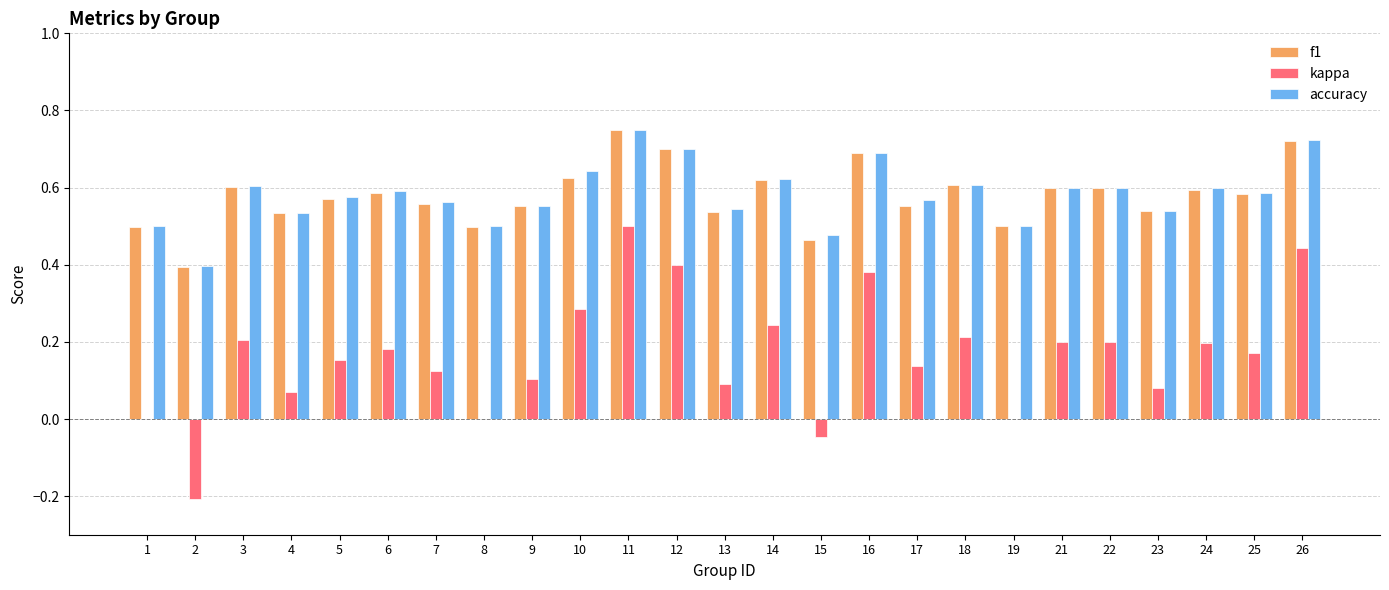

How many series are shown in this chart?

3